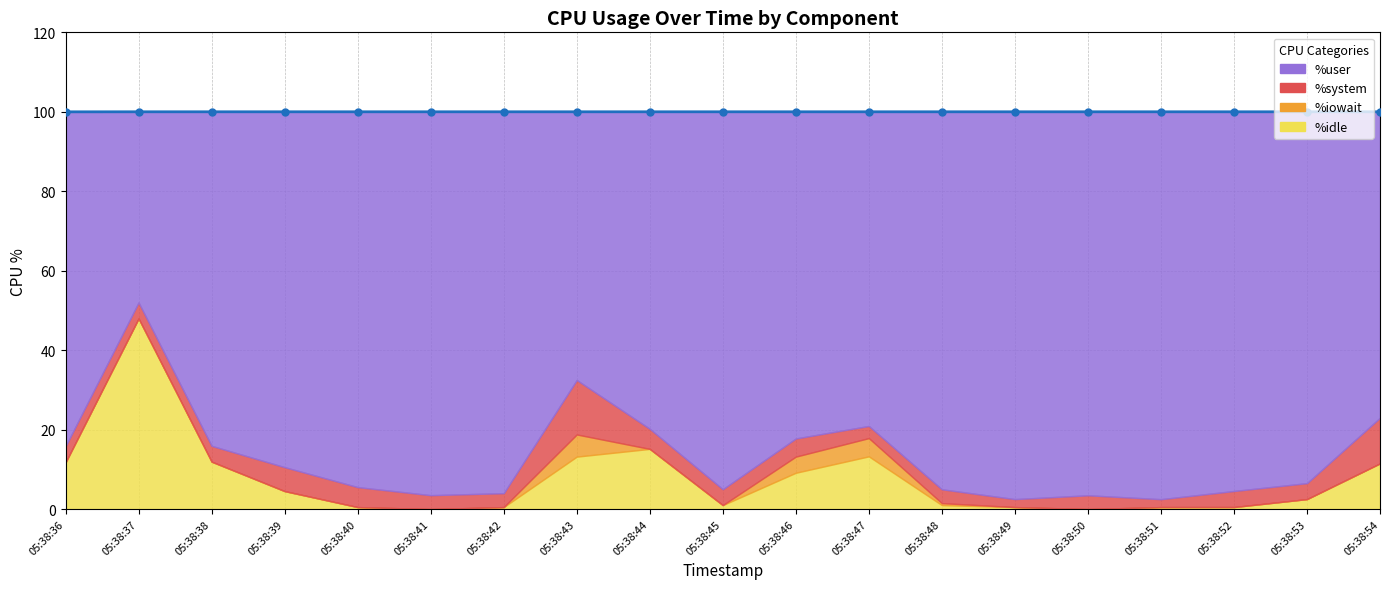

How many lines are shown in the chart?

1